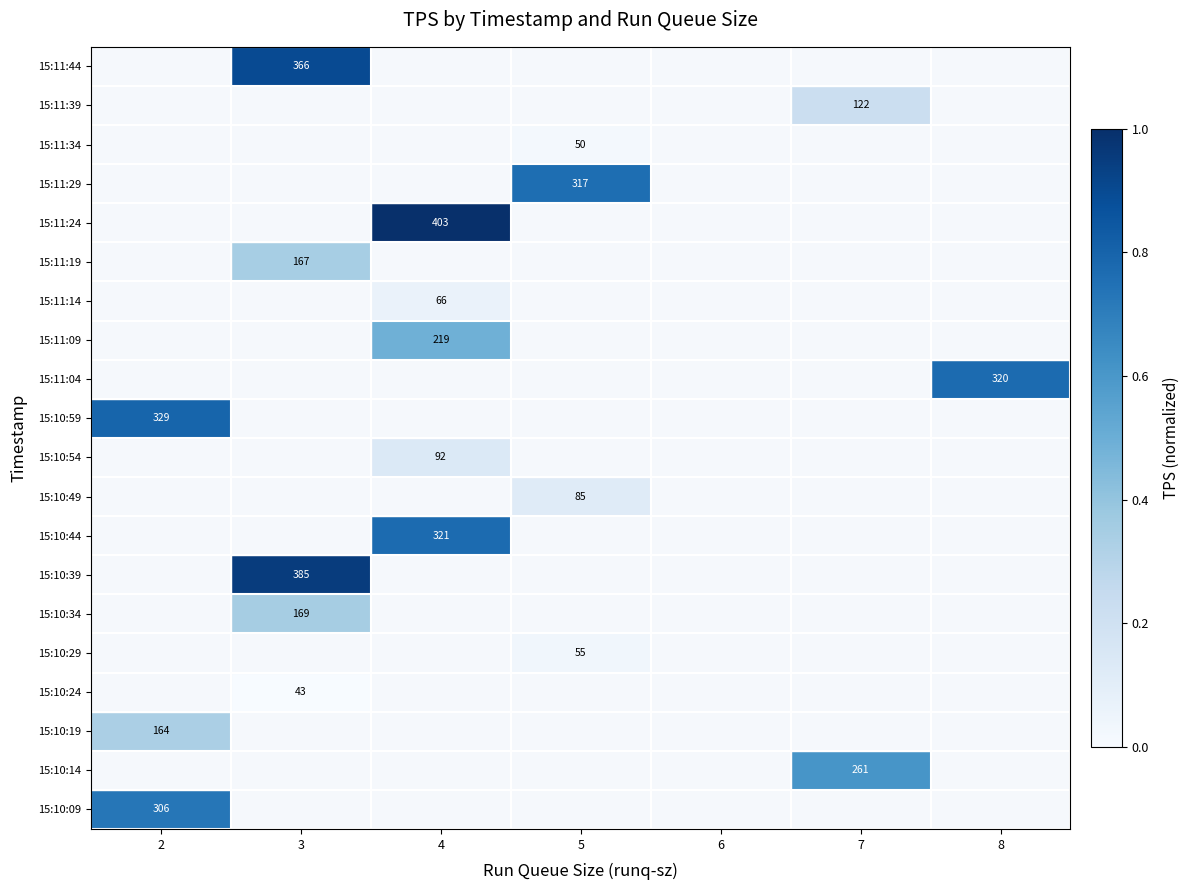

Which has a higher value, 8 or 4?

8